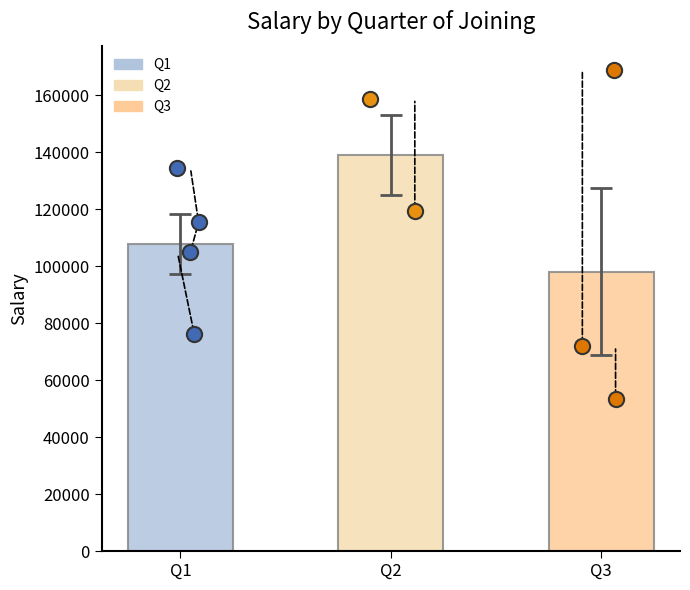

Which has a higher value, Q2 or Q1?

Q2